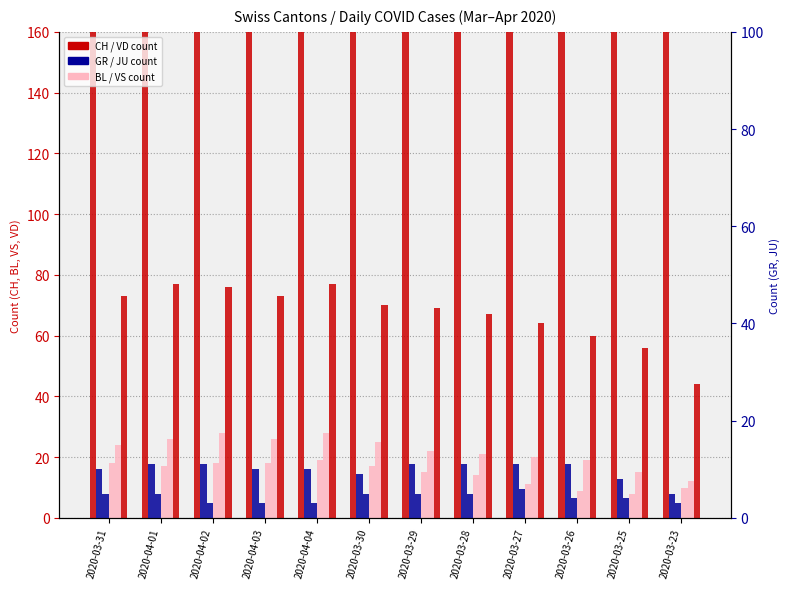

How many groups of bars are there?

12